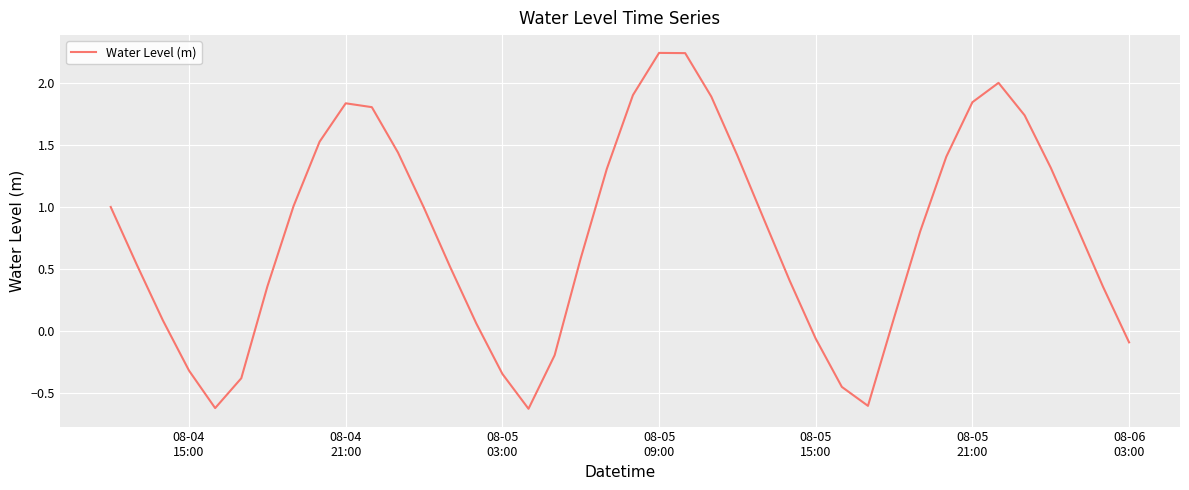

What is the minimum value shown in the chart?

-0.6